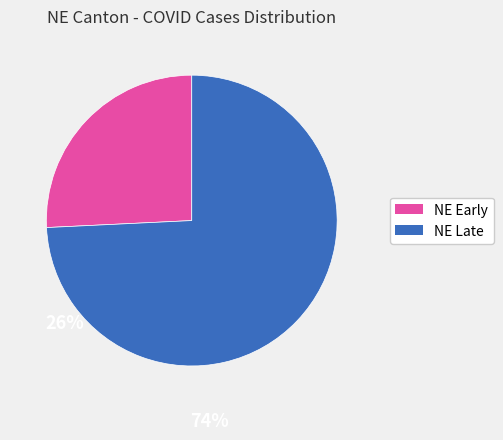

Which slice is the largest?

NE Late